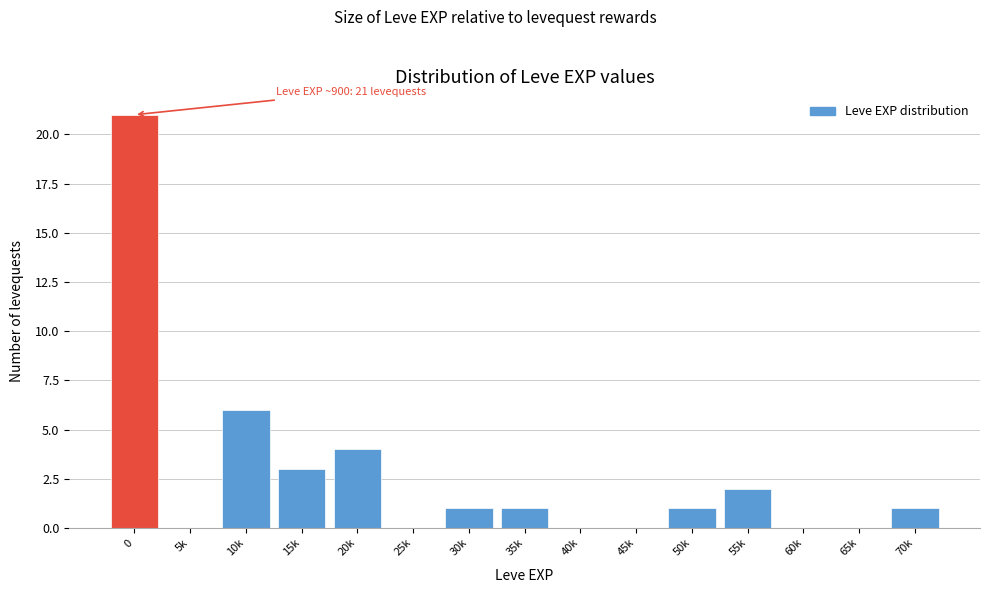

Reading left to right, extract all data points from this chart.

0=21	5k=0	10k=6	15k=3	20k=4	25k=0	30k=1	35k=1	40k=0	45k=0	50k=1	55k=2	60k=0	65k=0	70k=1